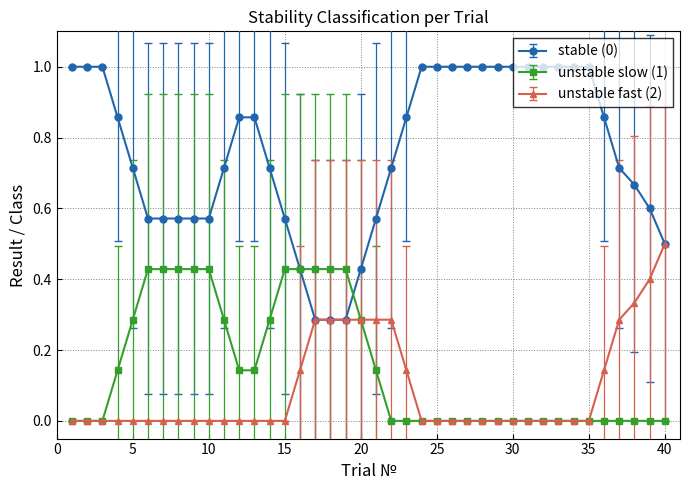

What is the maximum value for unstable fast (2)?

0.5